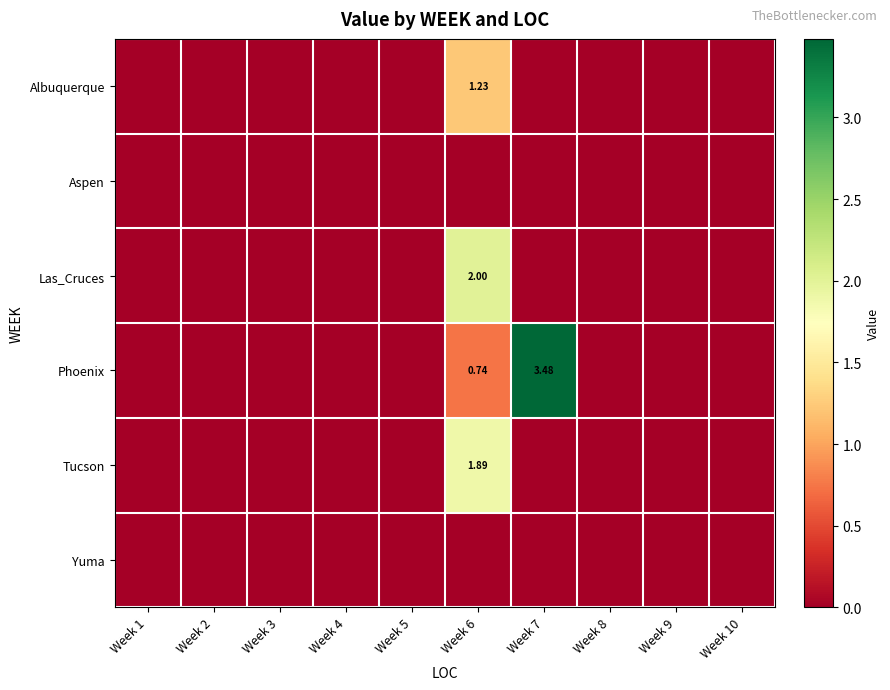

Is the value of Albuquerque at Week 6 greater than the value of Yuma at Week 5?

Yes